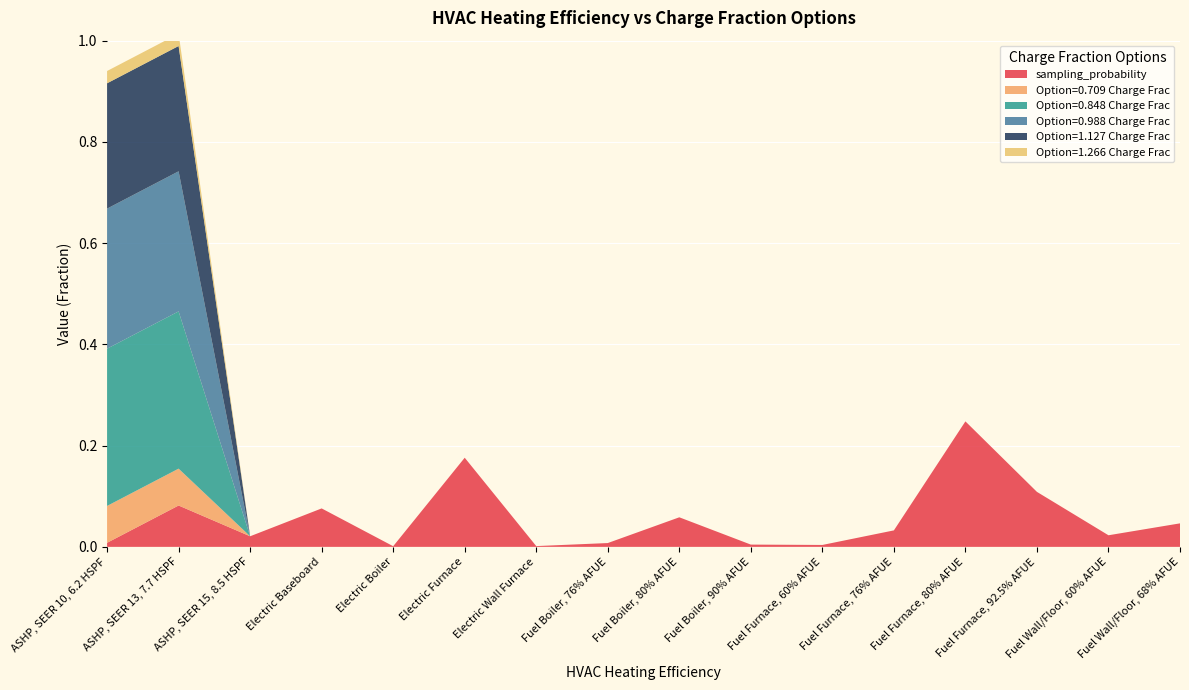

Reading left to right, list all the values displayed in this chart.

sampling_probability: 0.0	0.1	0.0	0.1	0.0	0.2	0.0	0.0	0.1	0.0	0.0	0.0	0.2	0.1	0.0	0.0
Option=0.709 Charge Frac: 0.1	0.1	0.0	0.0	0.0	0.0	0.0	0.0	0.0	0.0	0.0	0.0	0.0	0.0	0.0	0.0
Option=0.848 Charge Frac: 0.3	0.3	0.0	0.0	0.0	0.0	0.0	0.0	0.0	0.0	0.0	0.0	0.0	0.0	0.0	0.0
Option=0.988 Charge Frac: 0.3	0.3	0.0	0.0	0.0	0.0	0.0	0.0	0.0	0.0	0.0	0.0	0.0	0.0	0.0	0.0
Option=1.127 Charge Frac: 0.2	0.2	0.0	0.0	0.0	0.0	0.0	0.0	0.0	0.0	0.0	0.0	0.0	0.0	0.0	0.0
Option=1.266 Charge Frac: 0.0	0.0	0.0	0.0	0.0	0.0	0.0	0.0	0.0	0.0	0.0	0.0	0.0	0.0	0.0	0.0